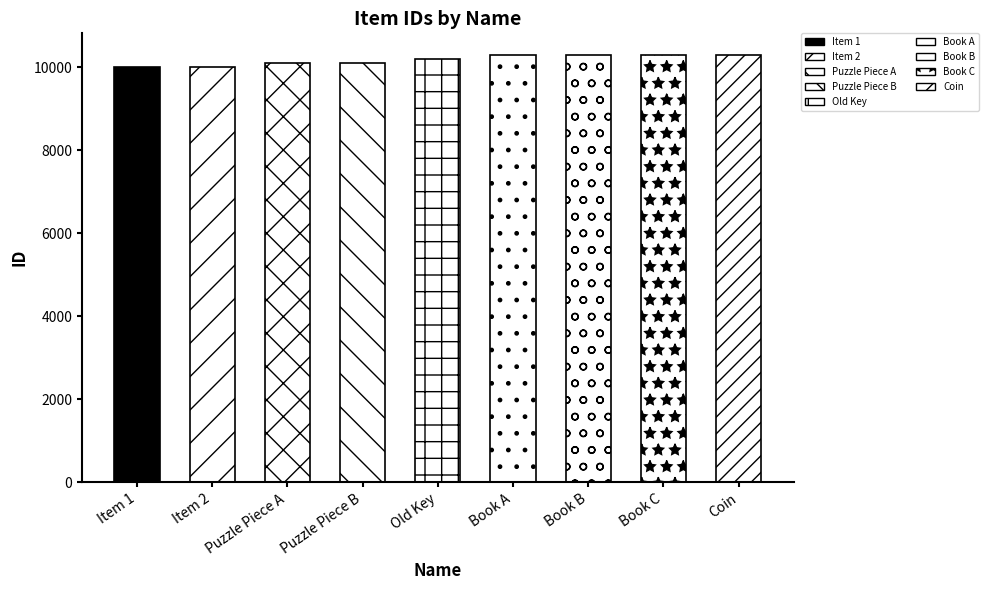

Which label corresponds to the smallest value in the chart?

Item 1